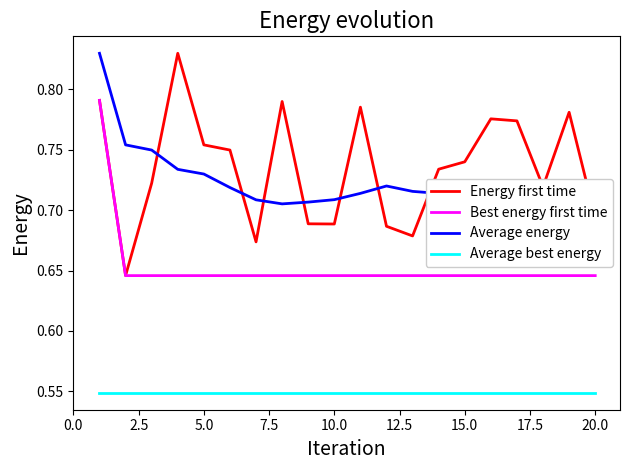

True or false: Average best energy and Best energy first time intersect in this chart.

False